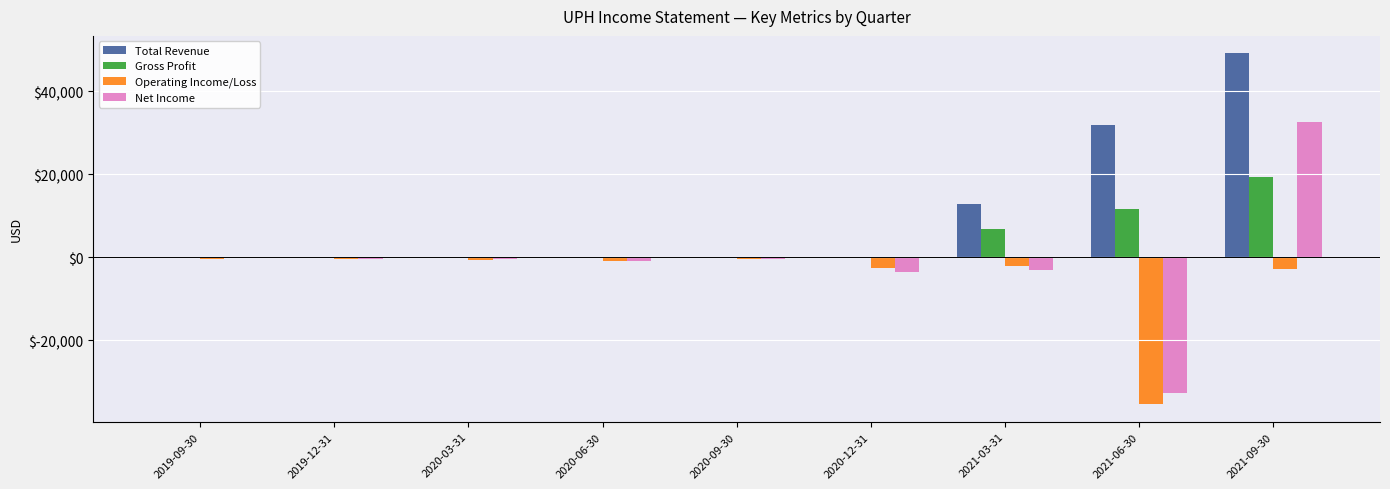

Which category has the highest value across all series?

2021-09-30